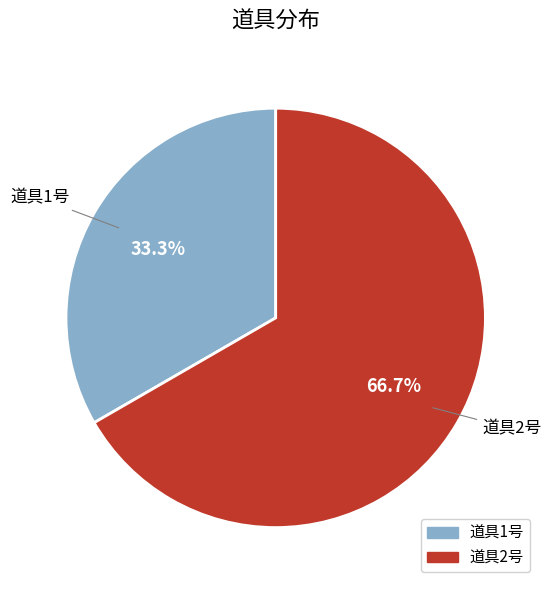

Which category has the smallest portion of the pie?

道具1号